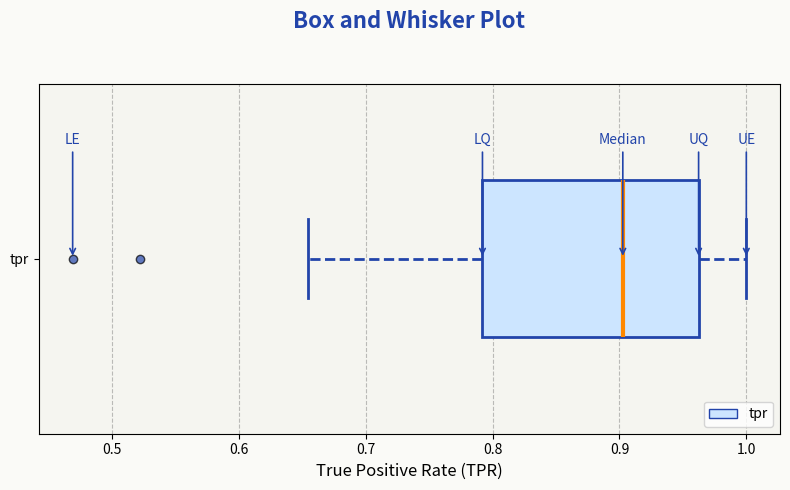

Read this box plot against the x-axis: the position of the median line, the range covered by the box, and the ends of both whiskers. The values are not printed on the chart, so give them approximately, as read against the axis.

median 0.90, box 0.79 to 0.96, whiskers 0.65 to 1.00